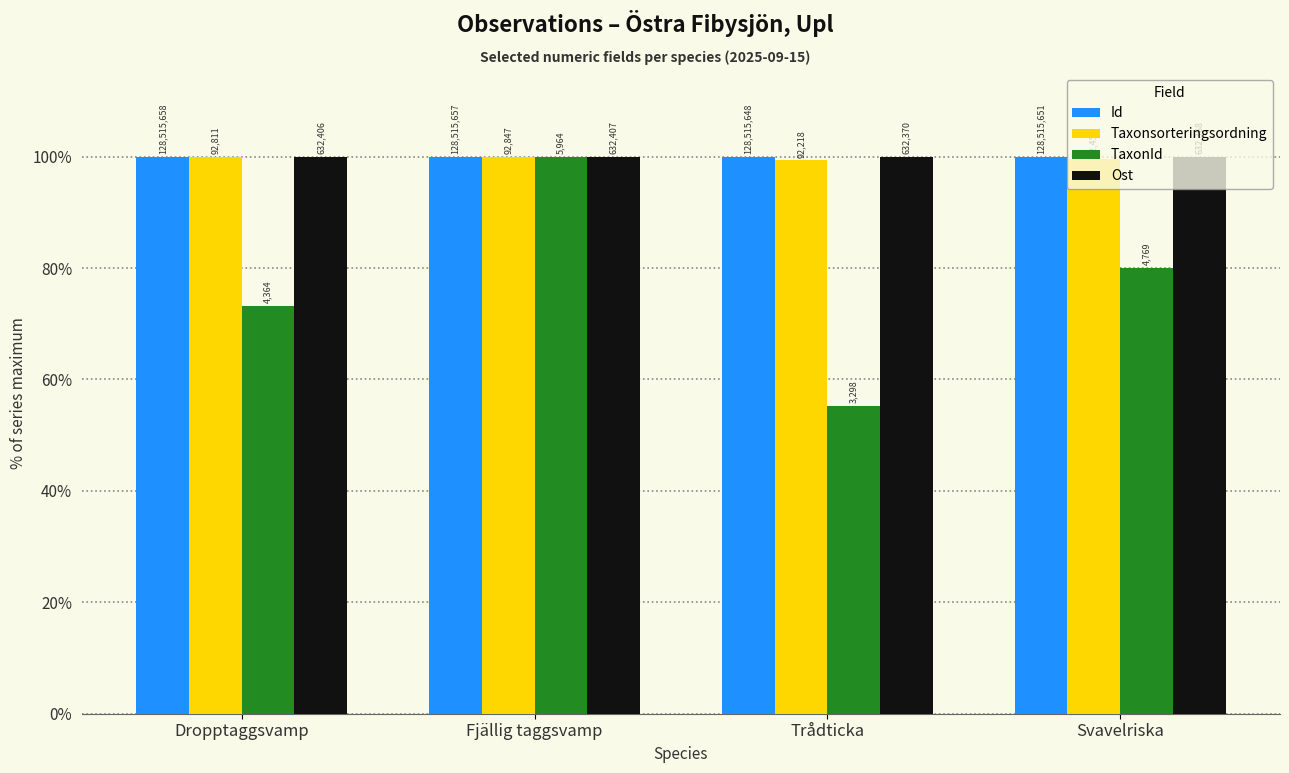

What are all the series names shown in the legend?

Id, Taxonsorteringsordning, TaxonId, Ost